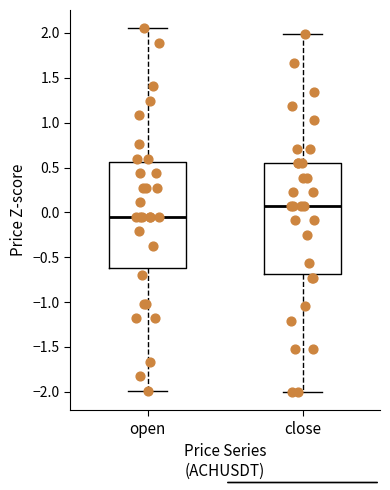

Reading left to right, read every box against the y-axis: the position of its median line, the range the box covers, and the ends of its whiskers. The values are not printed on the chart, so give them approximately, as read against the axis.

open: median -0.05, box -0.60 to 0.55, whiskers -2.00 to 2.05
close: median 0.05, box -0.70 to 0.55, whiskers -2.00 to 2.00